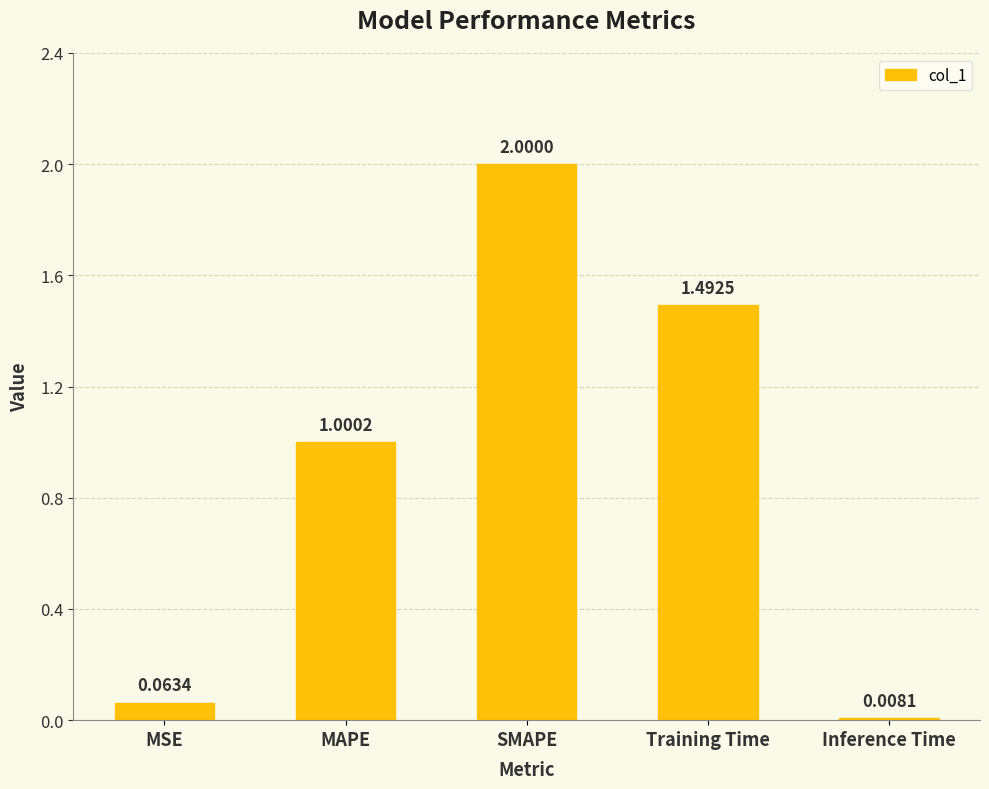

How many values exceed 1?

3